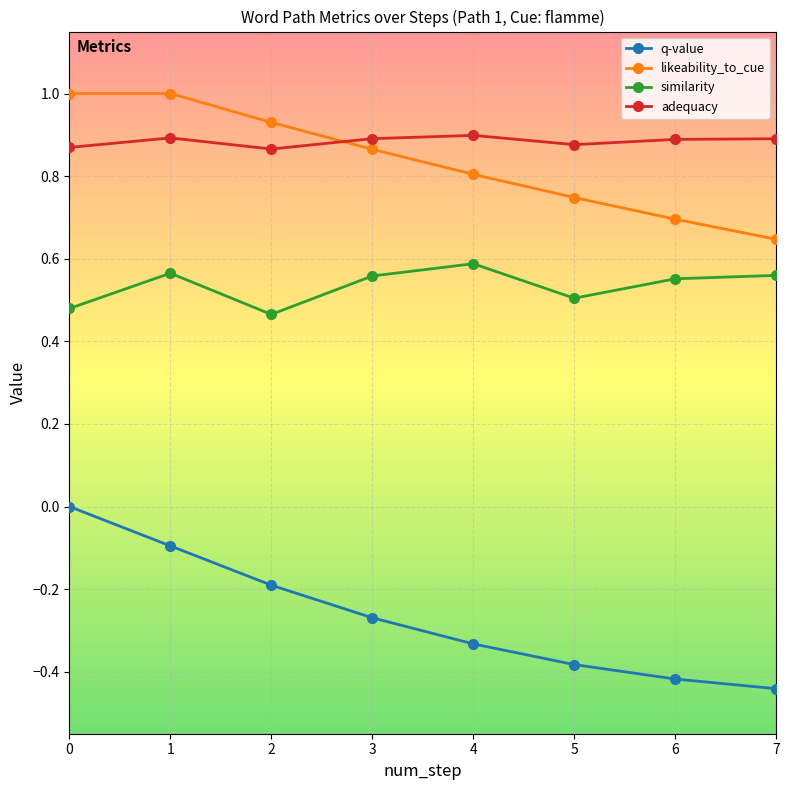

Which series has the largest range (max minus min)?

q-value